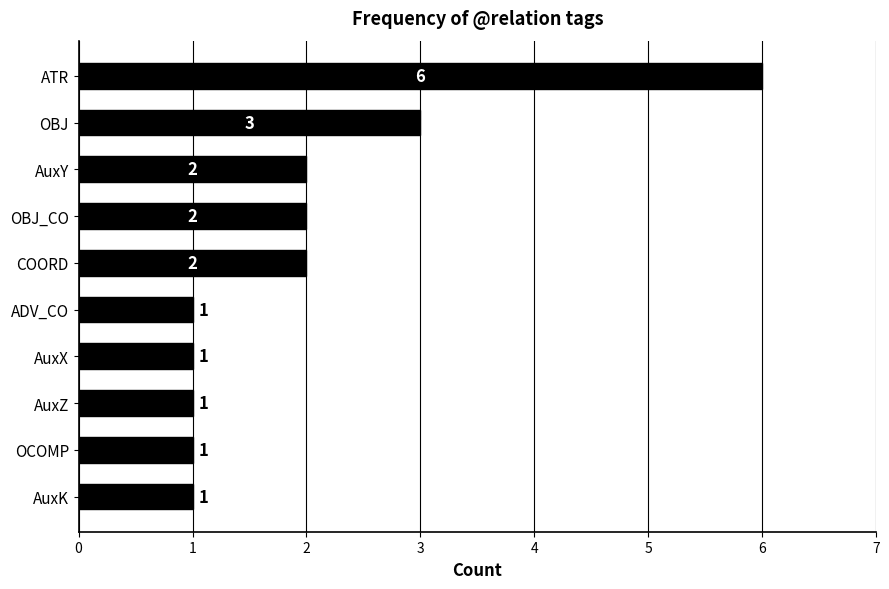

What is the average value?

2